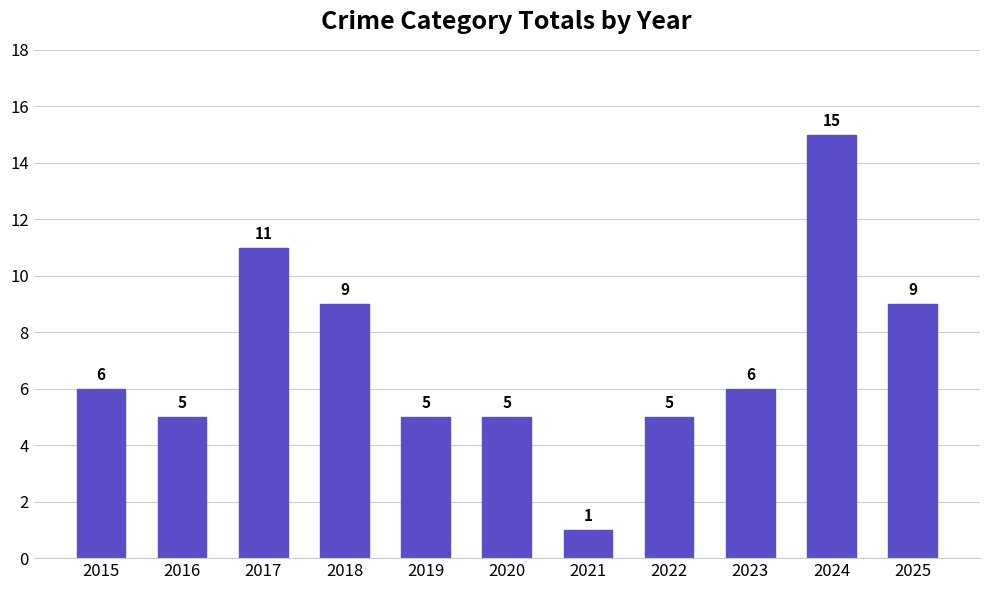

The value at 2024 is 15. True or false?

True